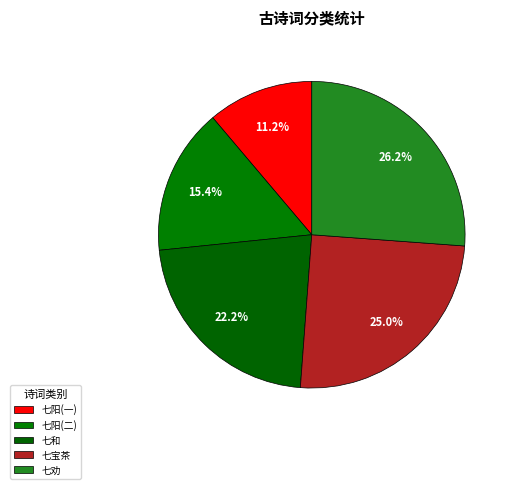

Count the number of slices in the pie.

5